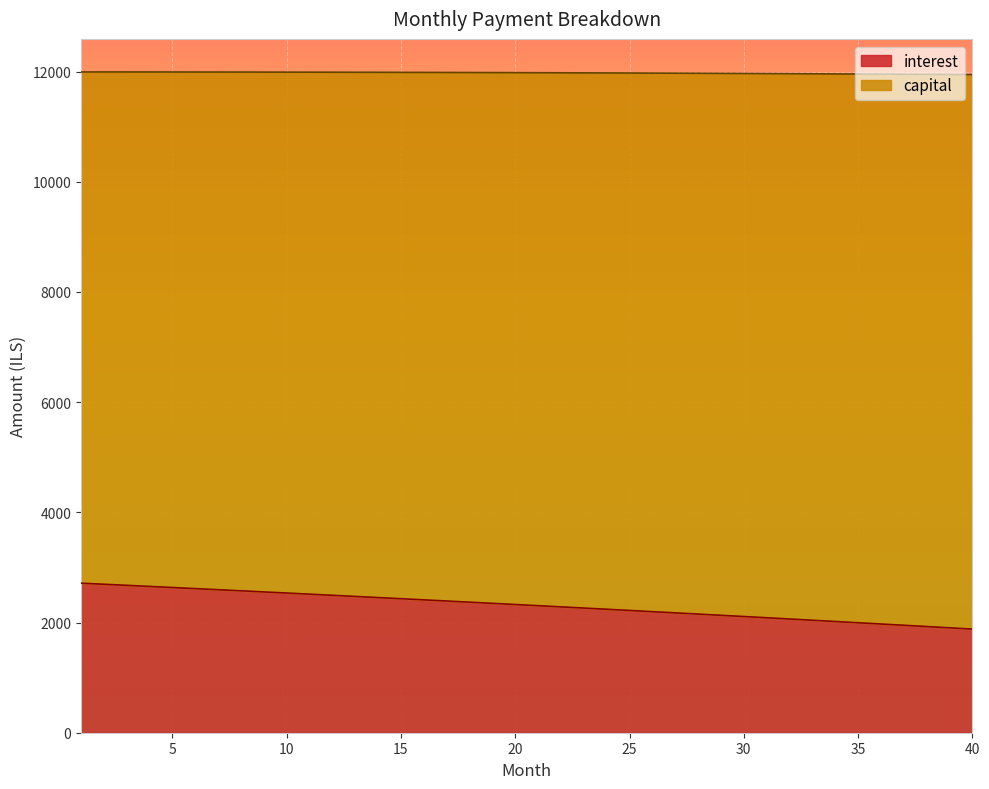

Does the chart display data point markers on the line(s)?

No